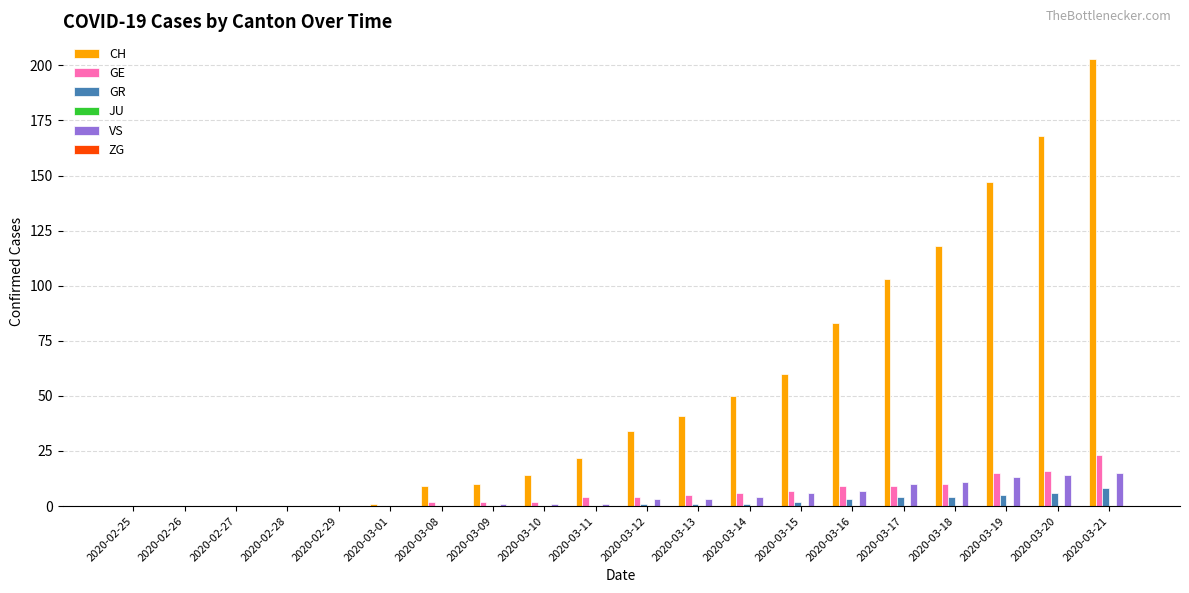

Which series has the largest total across all categories?

CH